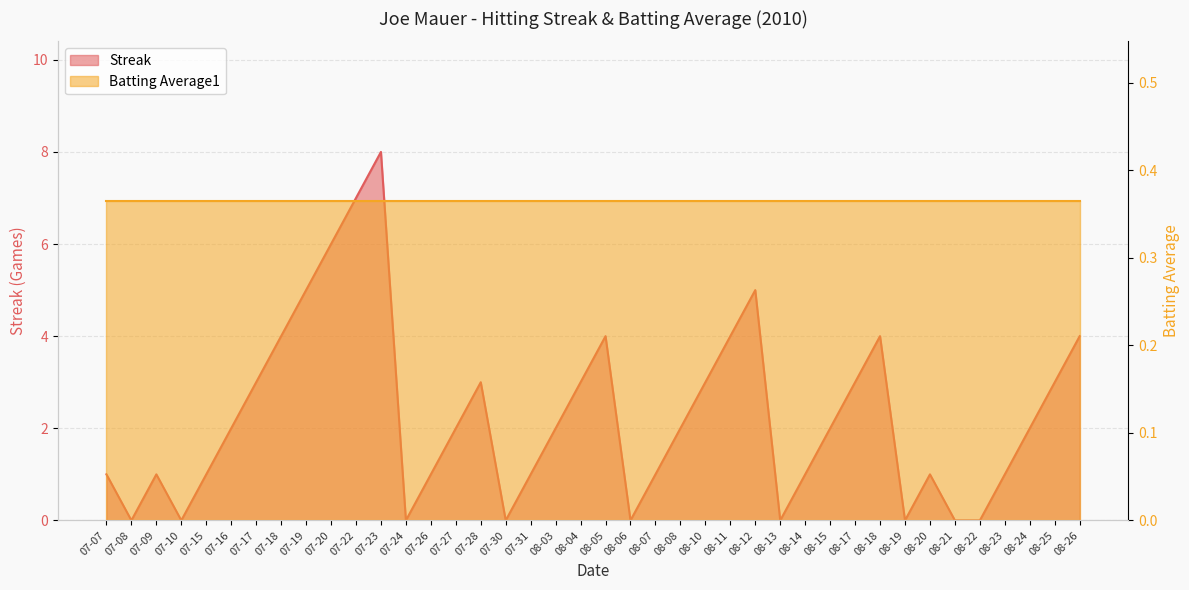

List the labels in order of value, largest first.

07-23, 07-22, 07-20, 07-19, 08-12, 07-18, 08-05, 08-11, 08-18, 08-26, 07-17, 07-28, 08-04, 08-10, 08-17, 08-25, 07-16, 07-27, 08-03, 08-08, 08-15, 08-24, 07-07, 07-09, 07-15, 07-26, 07-31, 08-07, 08-14, 08-20, 08-23, 07-08, 07-10, 07-24, 07-30, 08-06, 08-13, 08-19, 08-21, 08-22